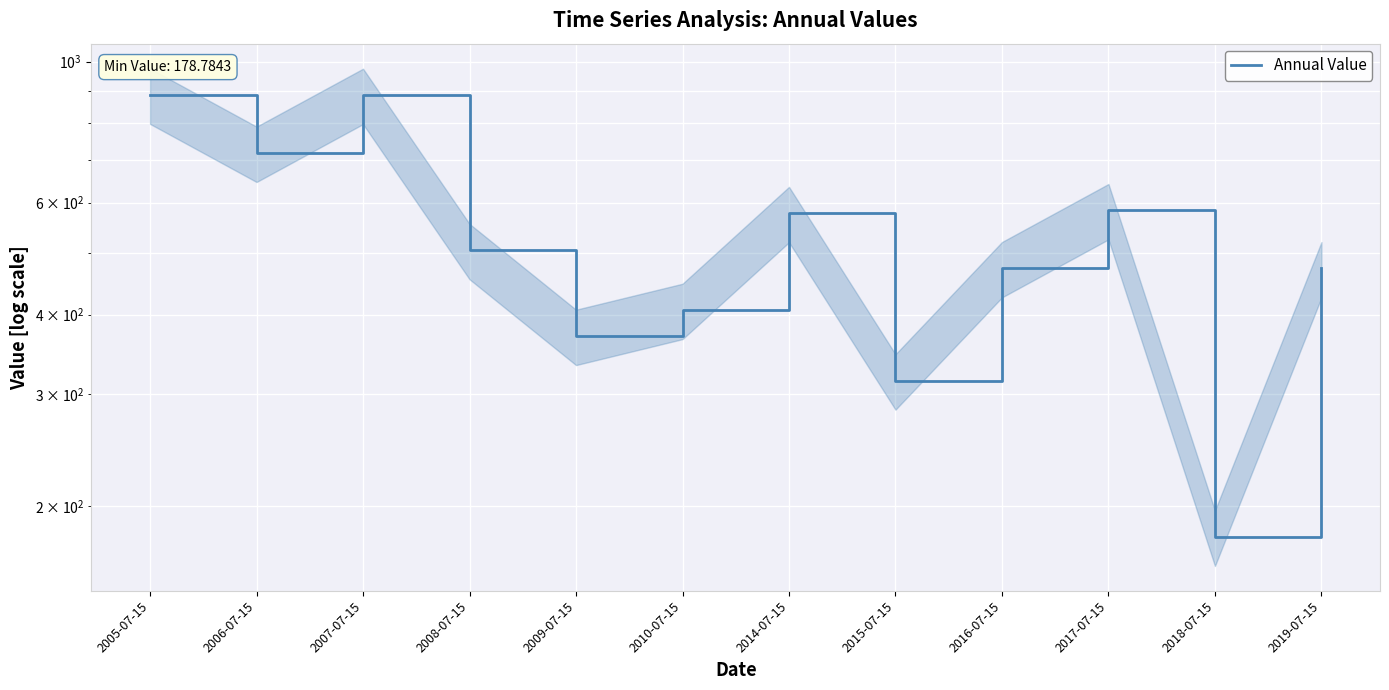

How many lines are shown in the chart?

1